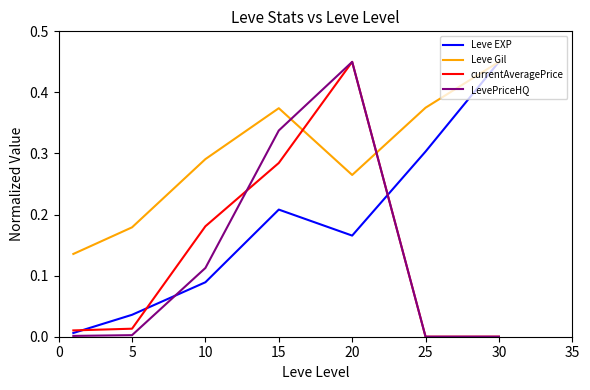

Which series has the largest total across all categories?

Leve Gil